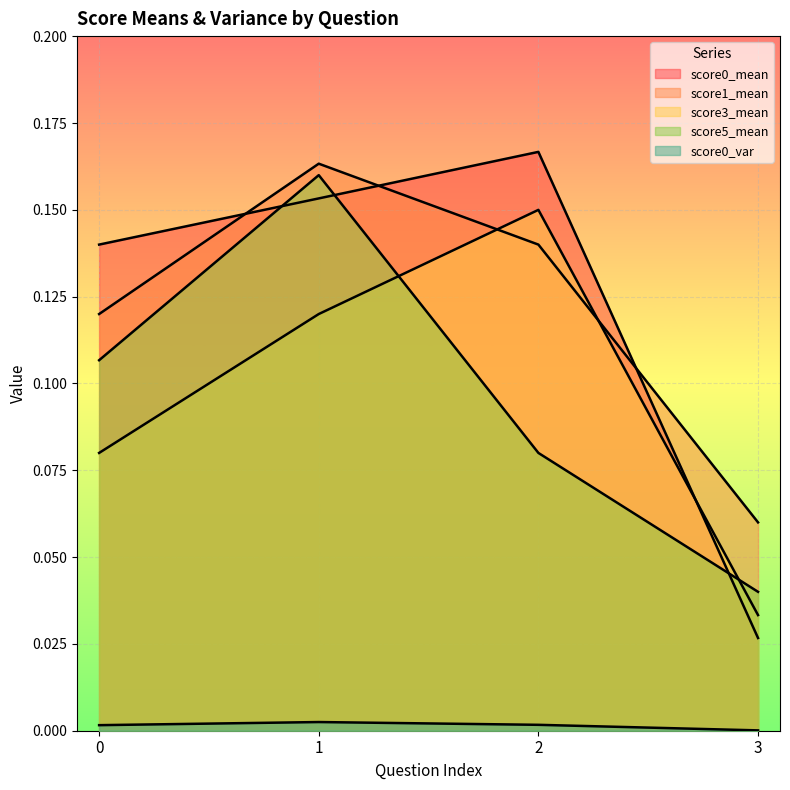

Which series ends up on top after the final intersection of score5_mean and score0_mean?

score5_mean